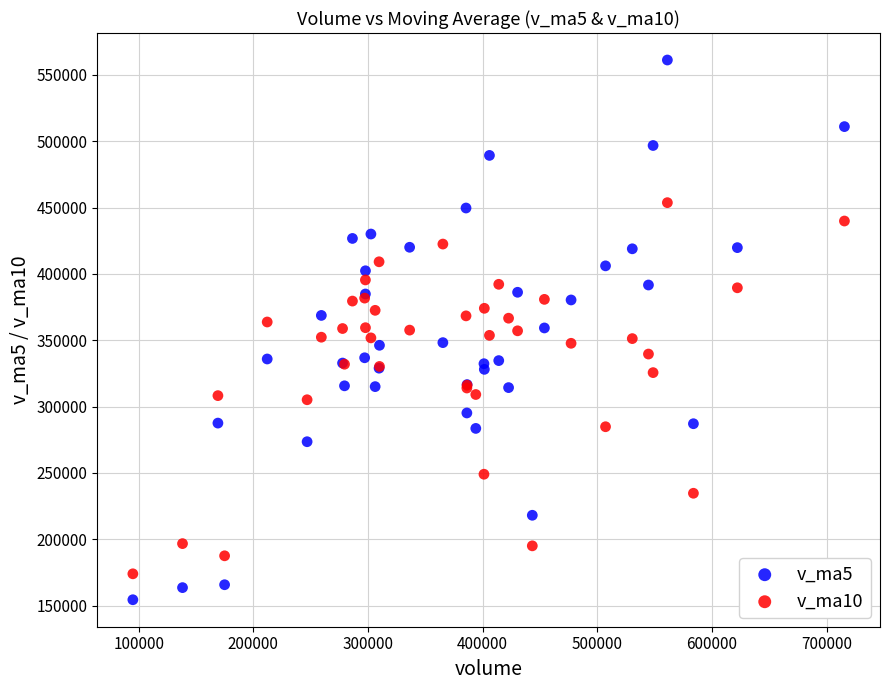

Which series reaches the maximum Y coordinate?

v_ma5